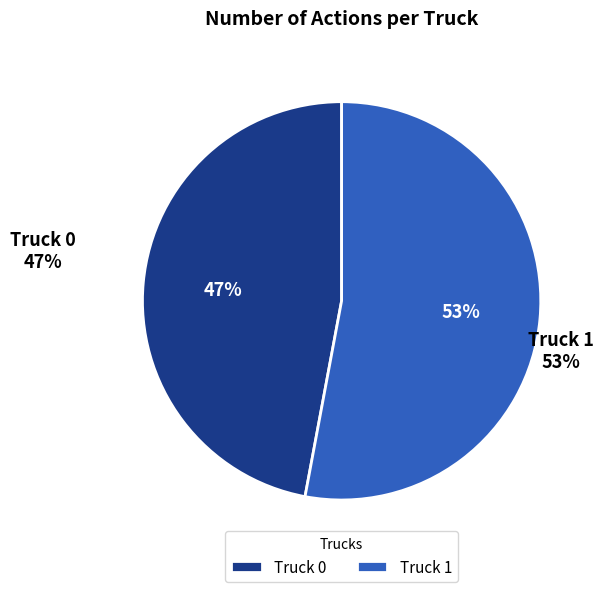

How many segments does this pie chart have?

2